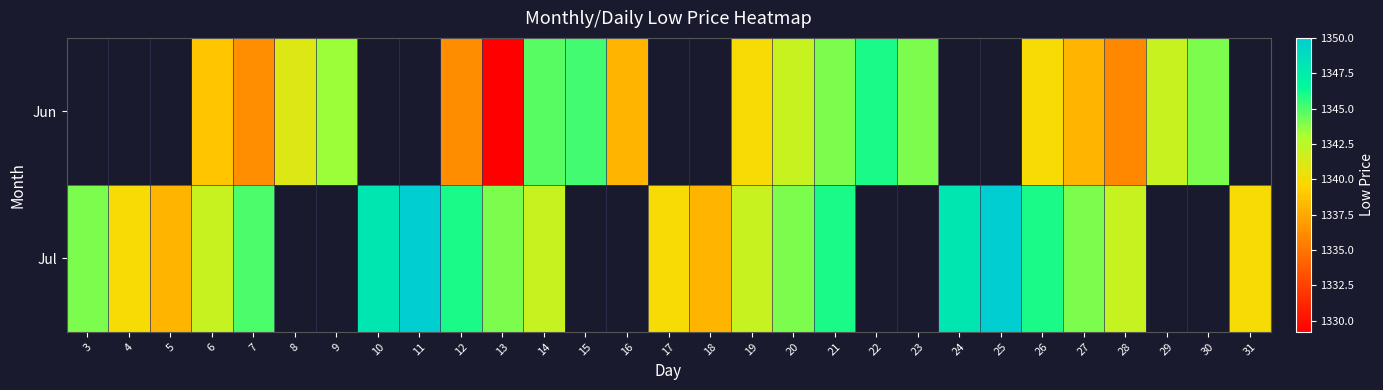

Between 25 and 10, which is larger?

10